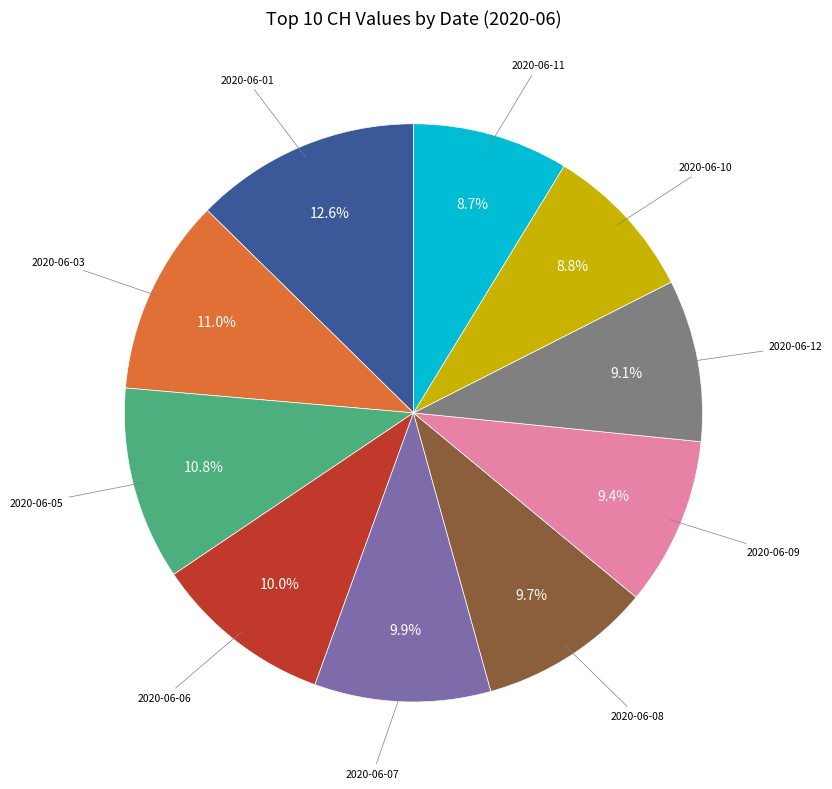

What is the largest slice in the pie chart?

2020-06-01